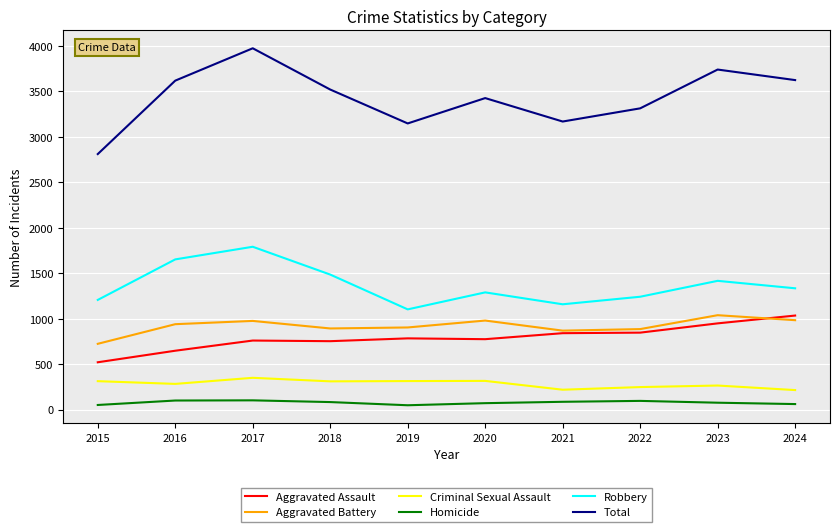

True or false: Aggravated Battery and Homicide intersect in this chart.

False